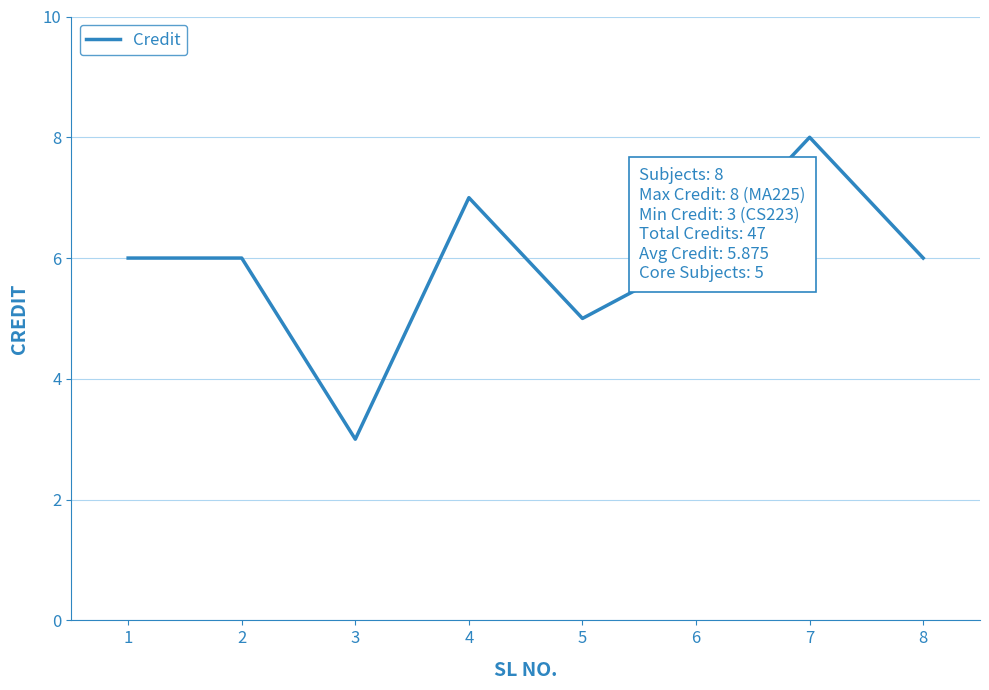

Does the chart display data point markers on the line(s)?

No